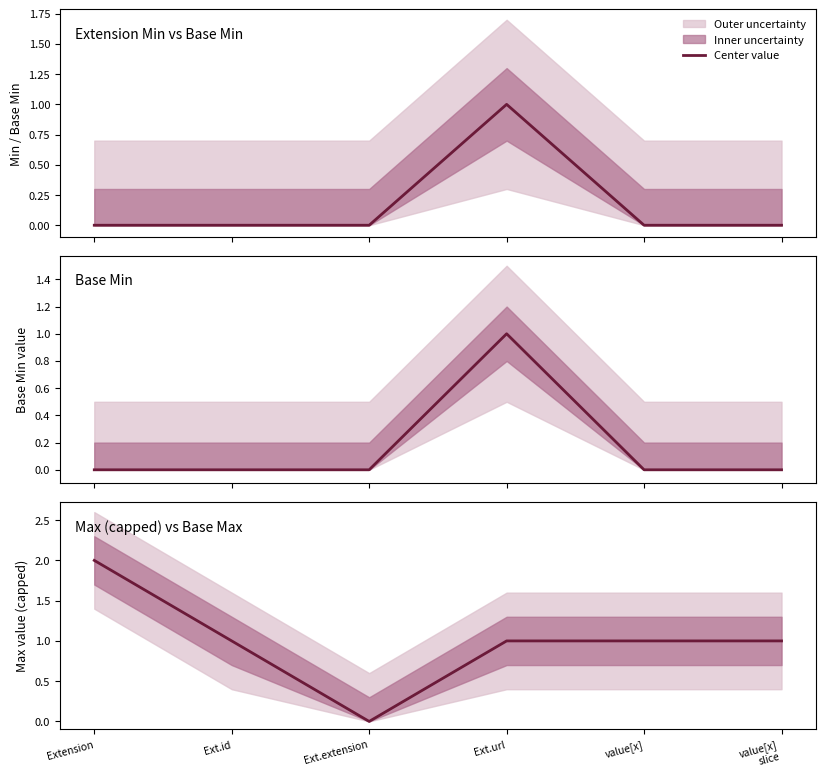

What is the sum of the Extension Min vs Base Min values at Ext.url and value[x]?

1